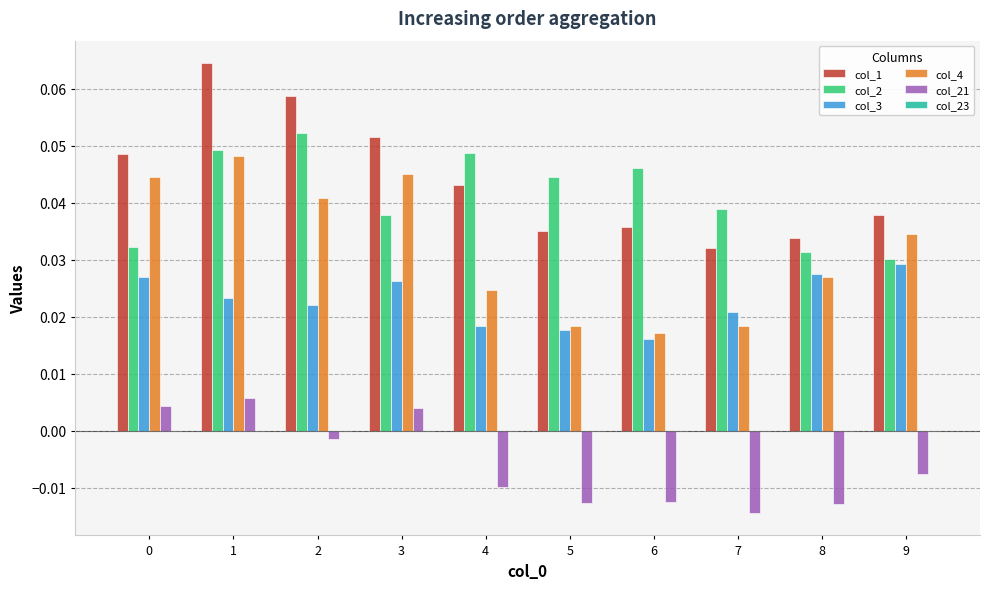

List the series in order of their peak value, highest first.

col_1, col_2, col_4, col_3, col_21